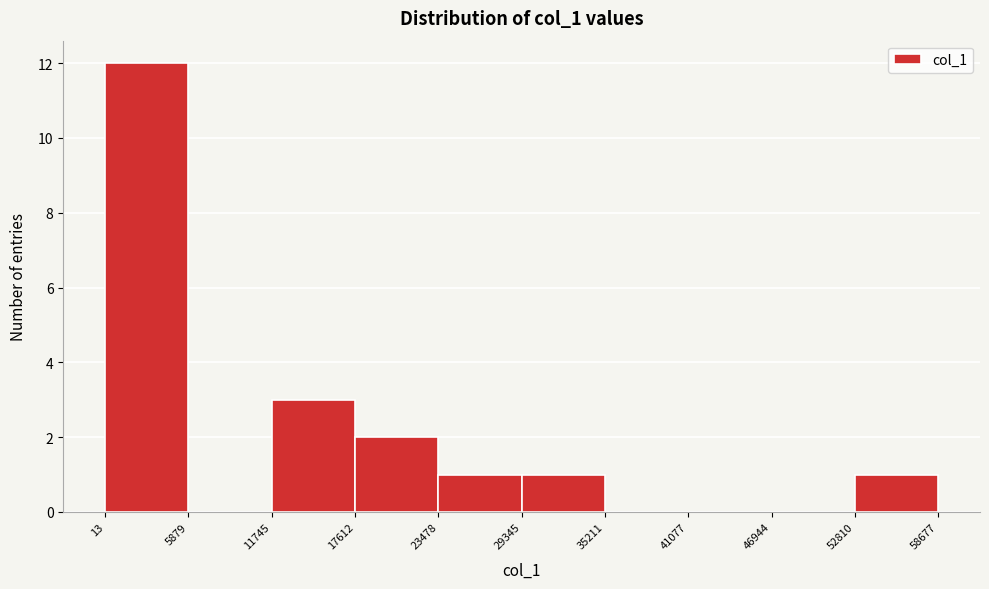

What is the height of the bar covering 13 to 5879 on the x-axis? The values are not printed on the chart, so give them approximately, as read against the axis.

12